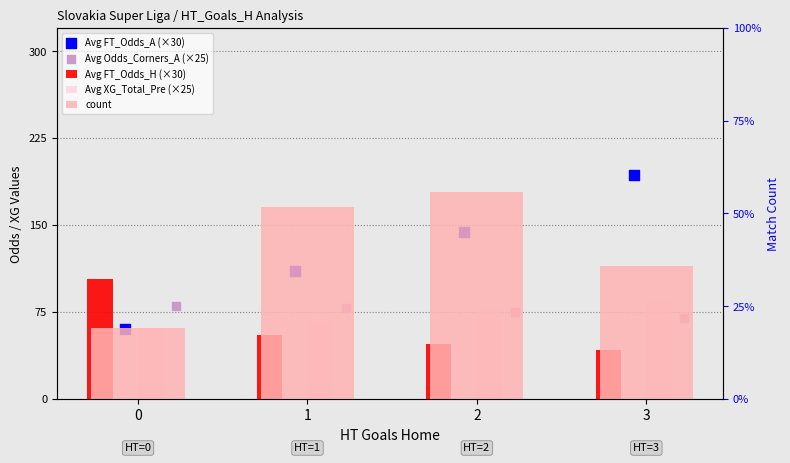

Which series has the widest spread of Y values?

Avg FT_Odds_A (×30)